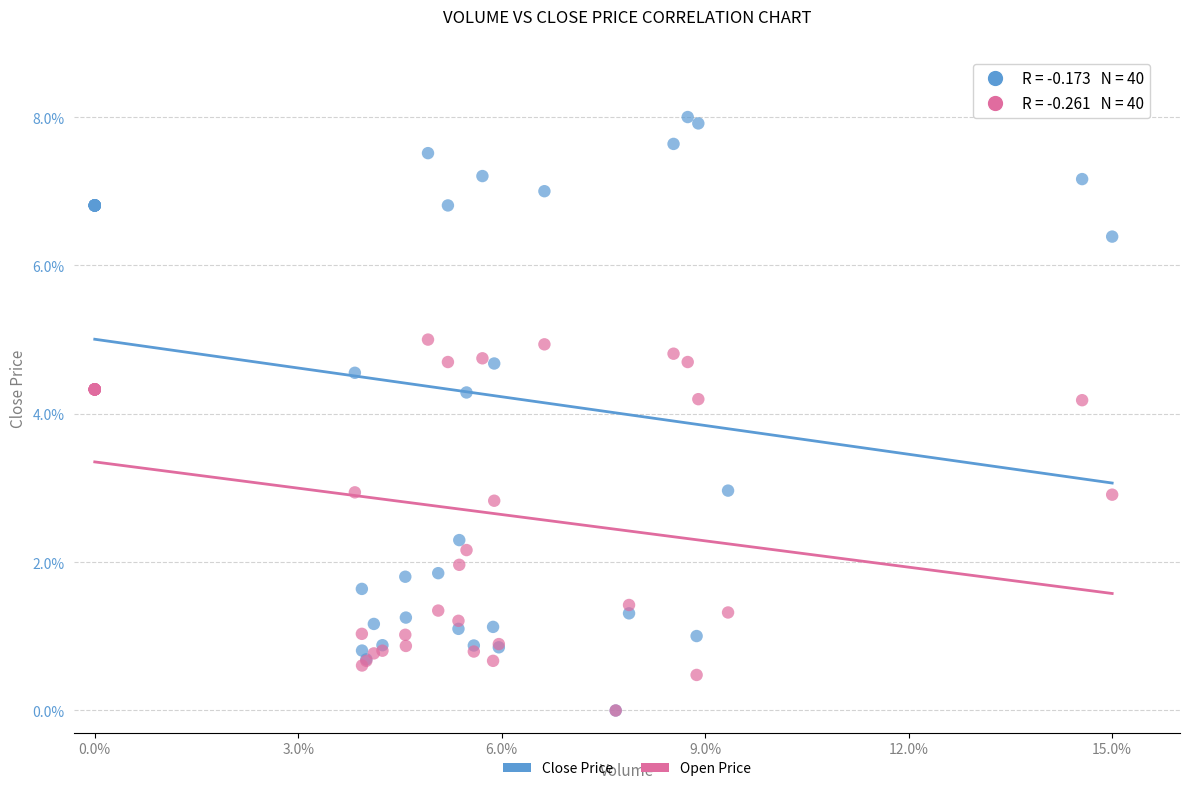

What are all the series names shown in the legend?

Close Price, Open Price